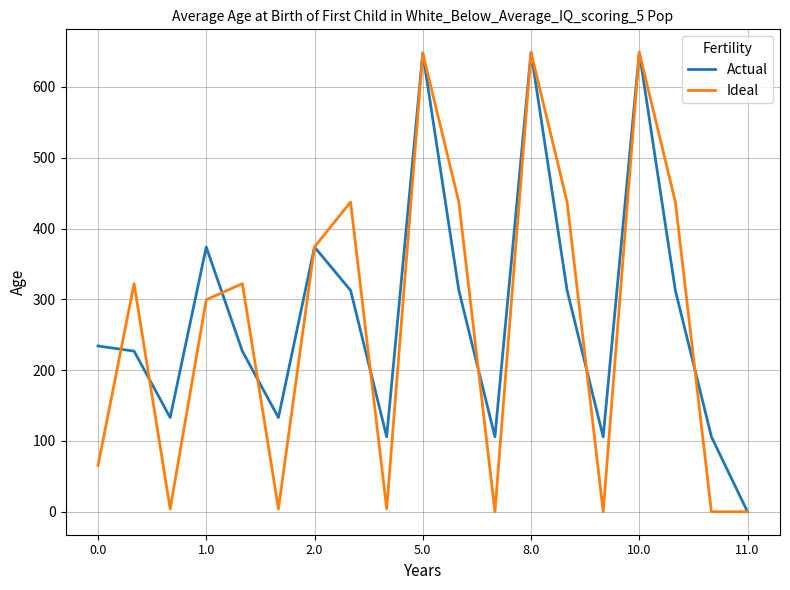

Which series has the widest spread of values?

Ideal